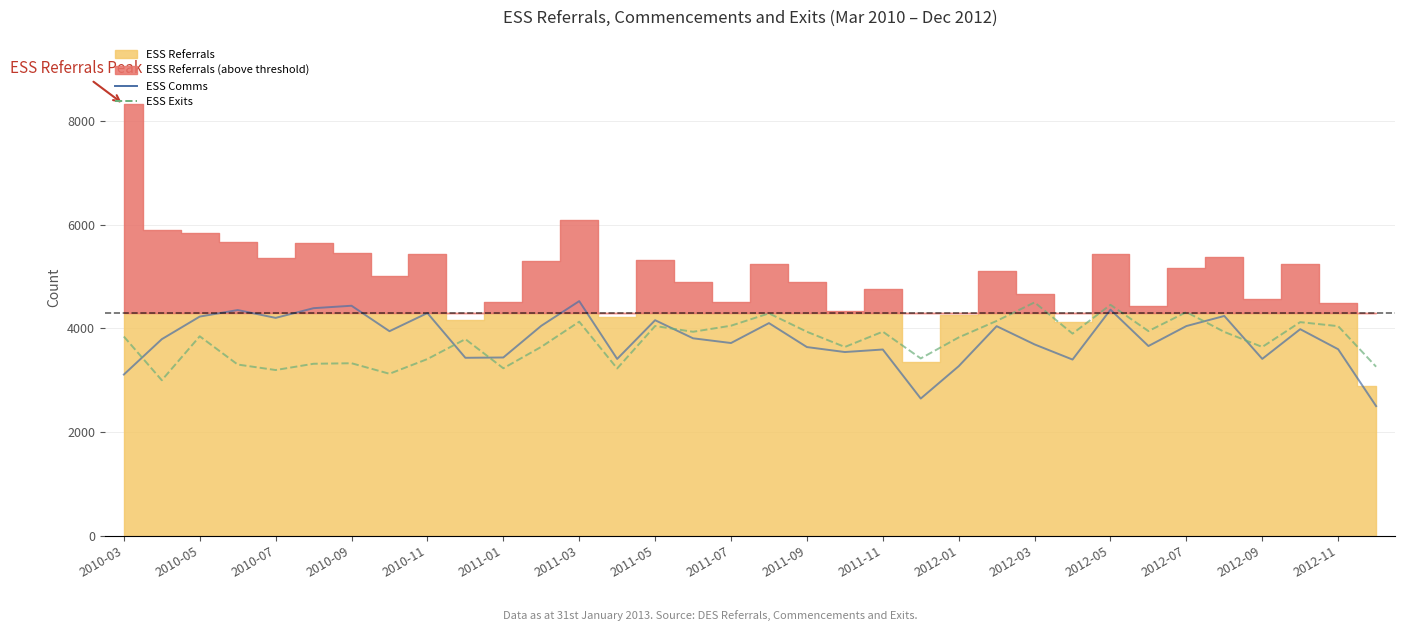

Is the value of ESS Exits at 23 greater than the value of ESS Comms at 2012-01?

Yes